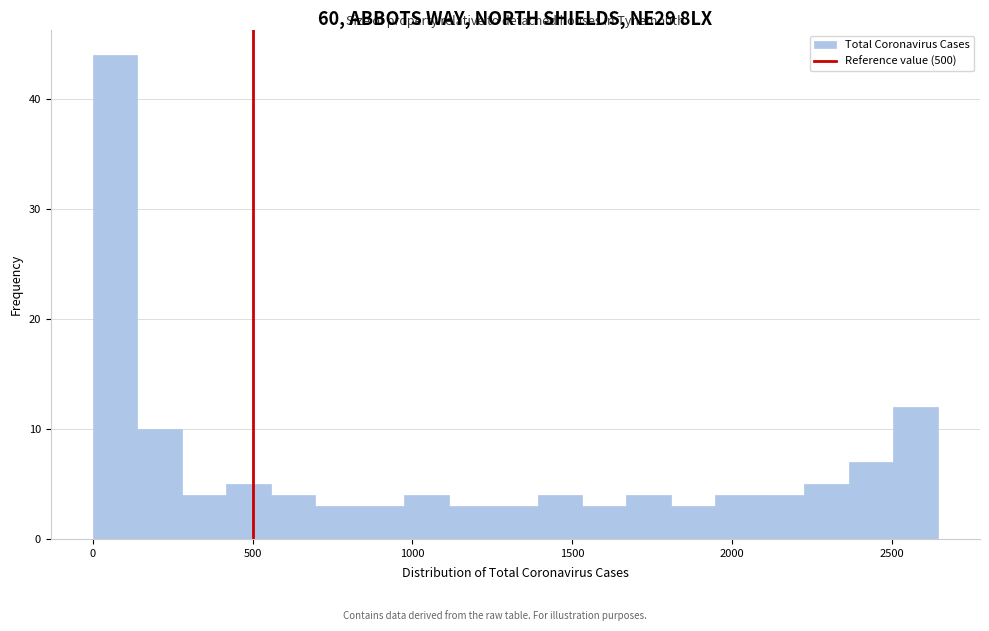

Around what value on the x-axis is the tallest bar? Give the approximate position of its centre, as read against the axis.

50